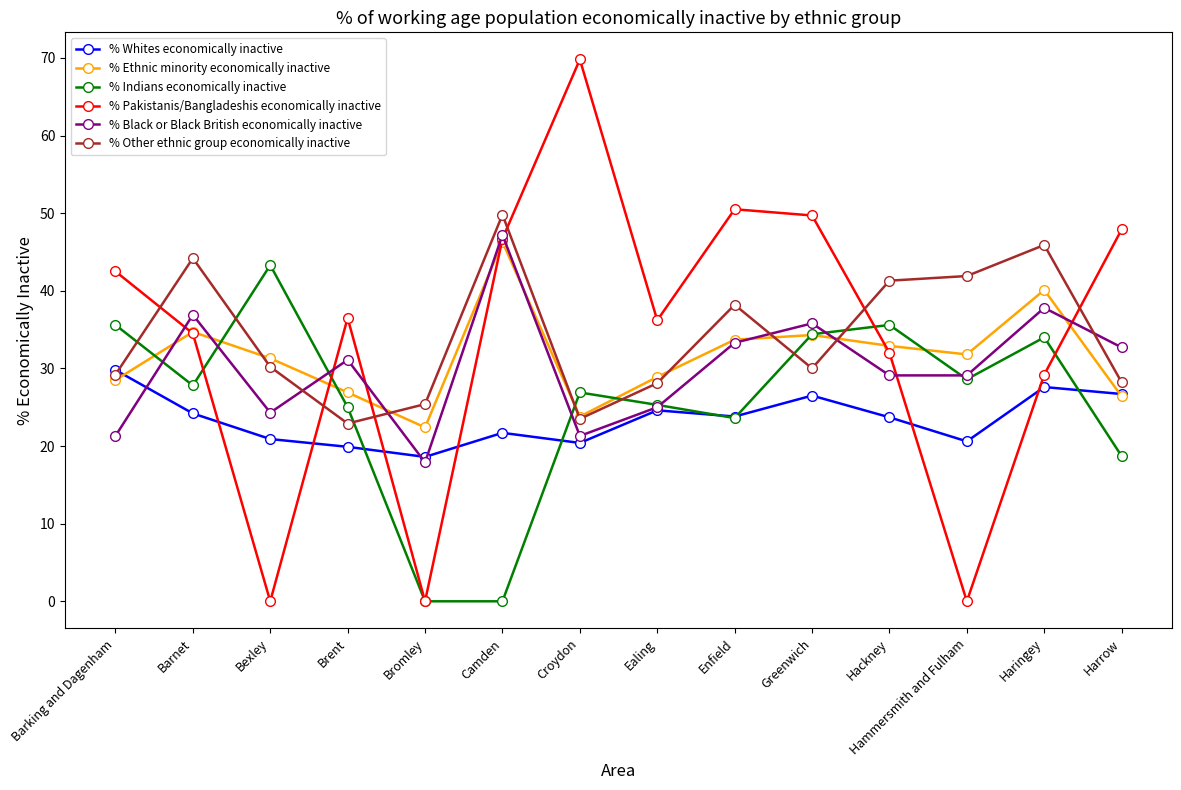

In % Black or Black British economically inactive, how many points are higher than both neighbors (excluding endpoints)?

5